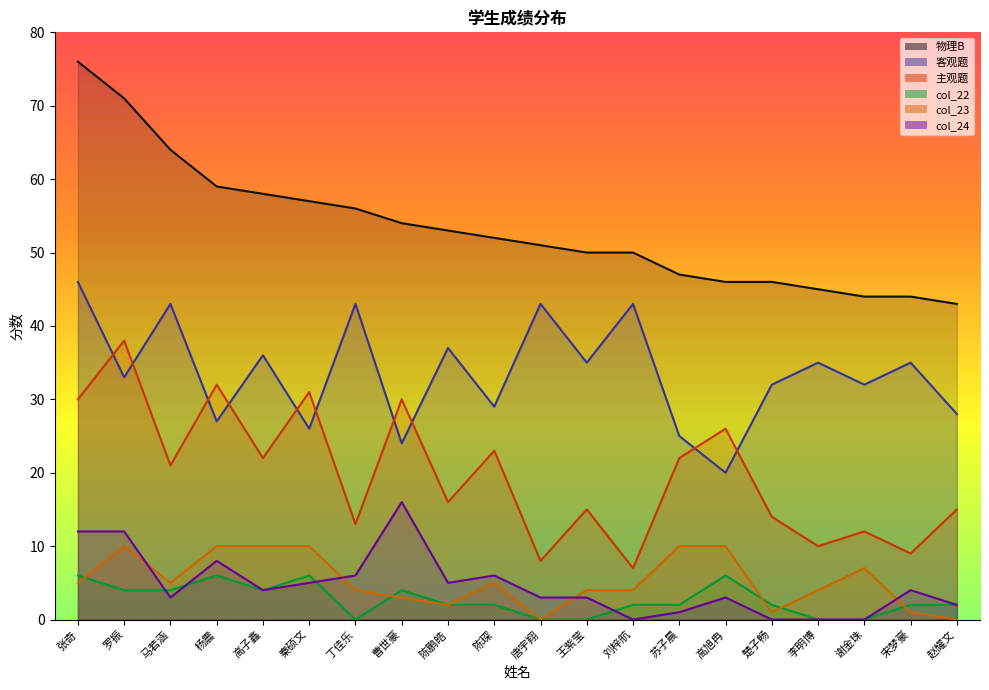

At how many categories does at least one series exceed 20?

20